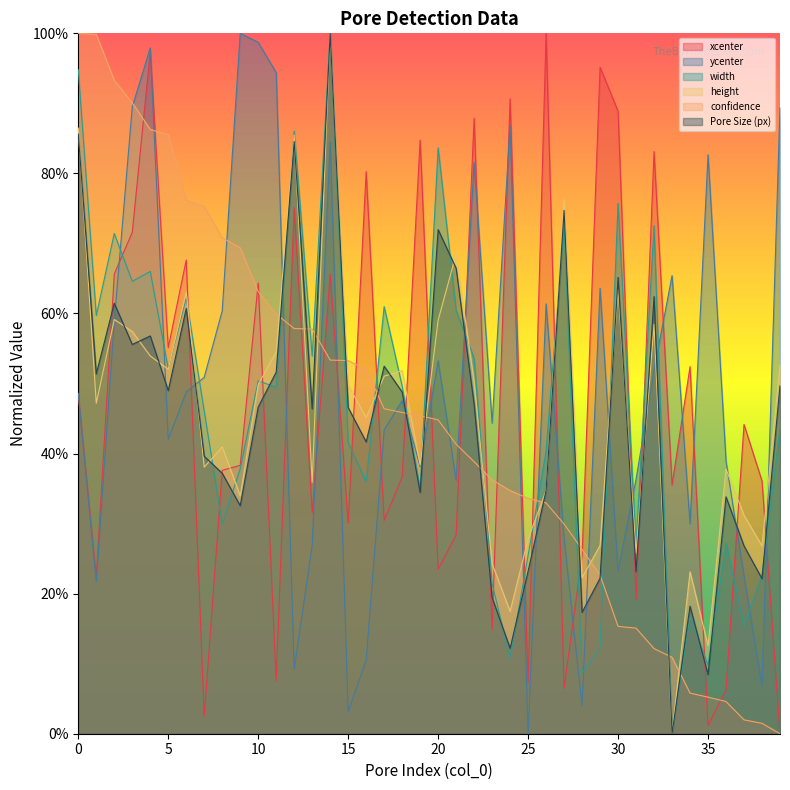

How many positive values does the Pore Size (px) series have?

39